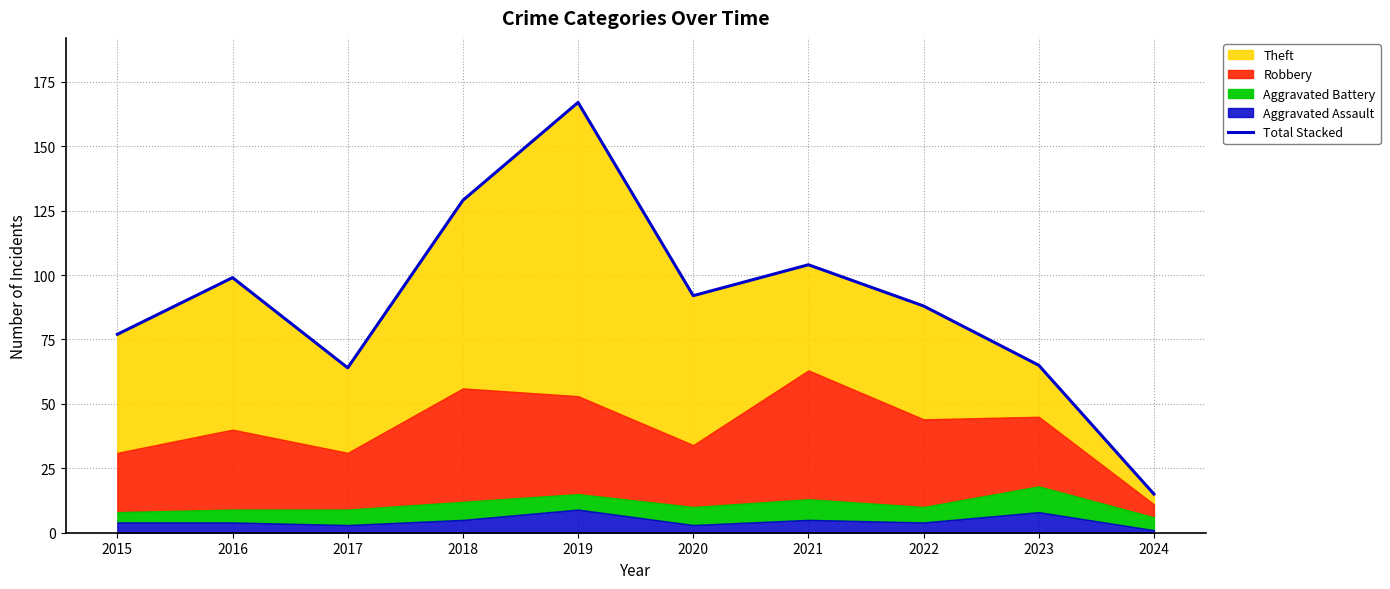

What is the difference between the maximum and second lowest values?

103